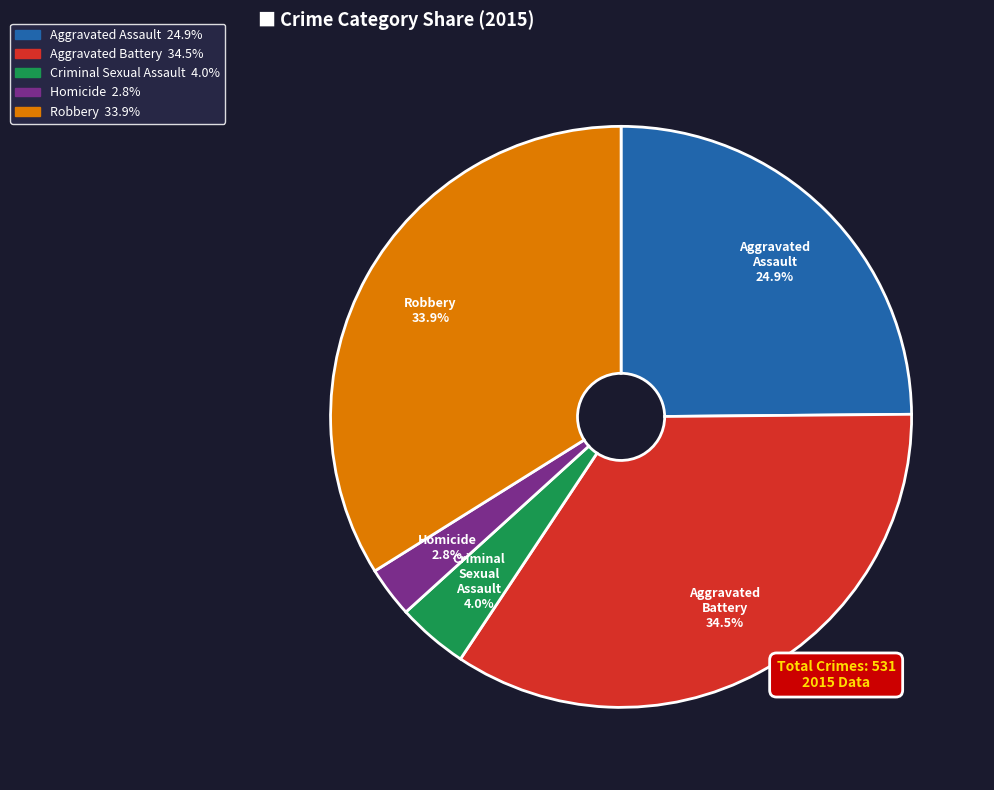

Count the number of slices in the pie.

5